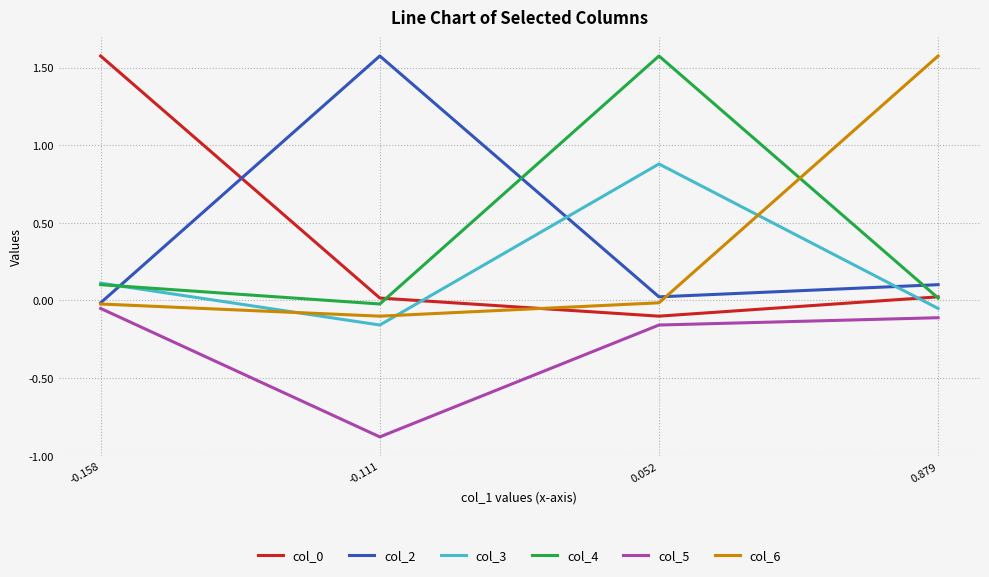

Which series ends up on top after the final intersection of col_3 and col_2?

col_2